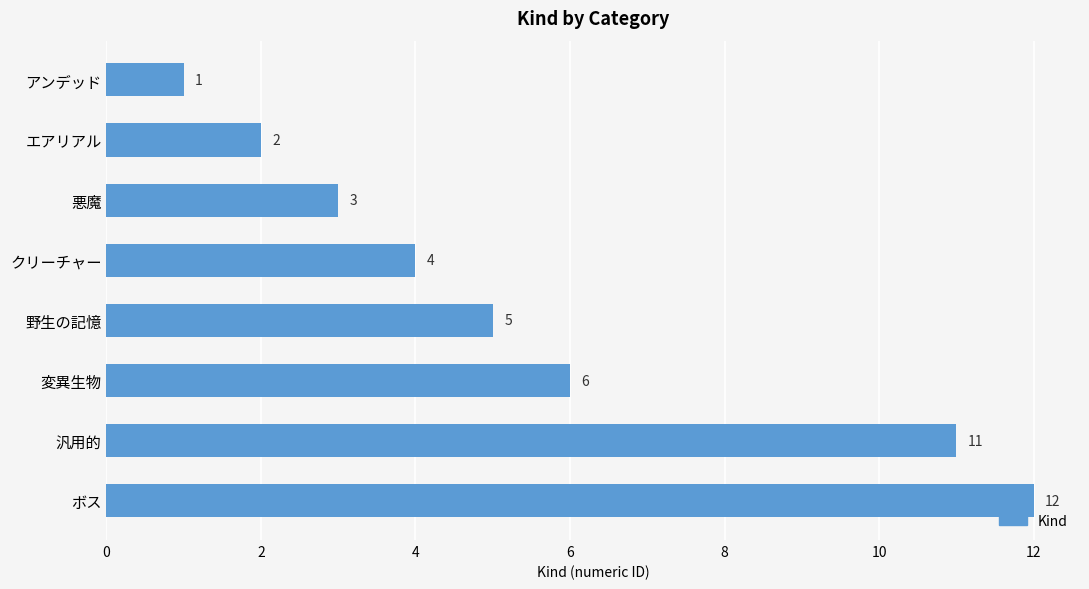

Rank the categories by value from lowest to highest.

アンデッド, エアリアル, 悪魔, クリーチャー, 野生の記憶, 変異生物, 汎用的, ボス